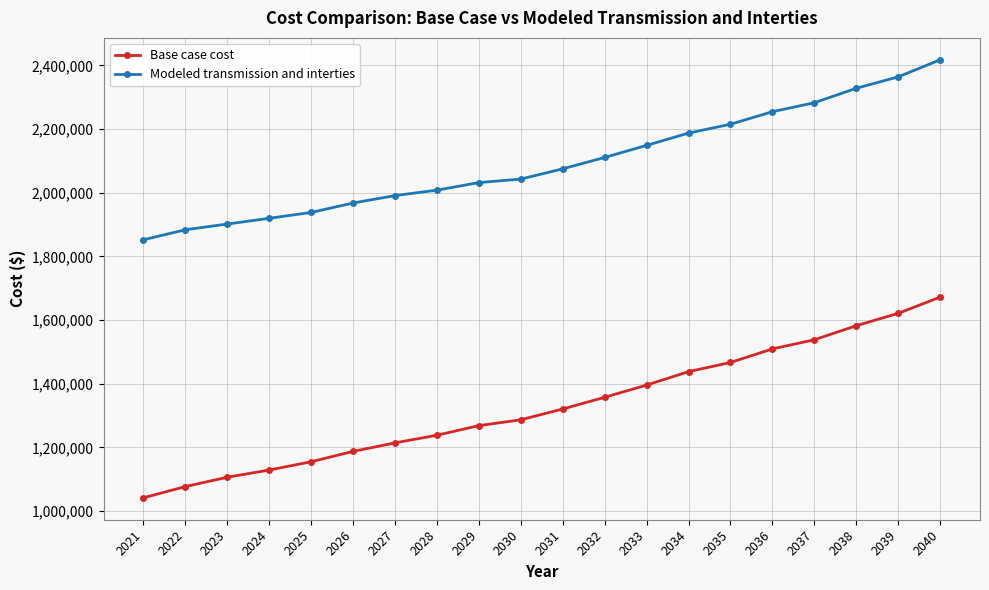

List the series in order of their overall mean, highest first.

Modeled transmission and interties, Base case cost